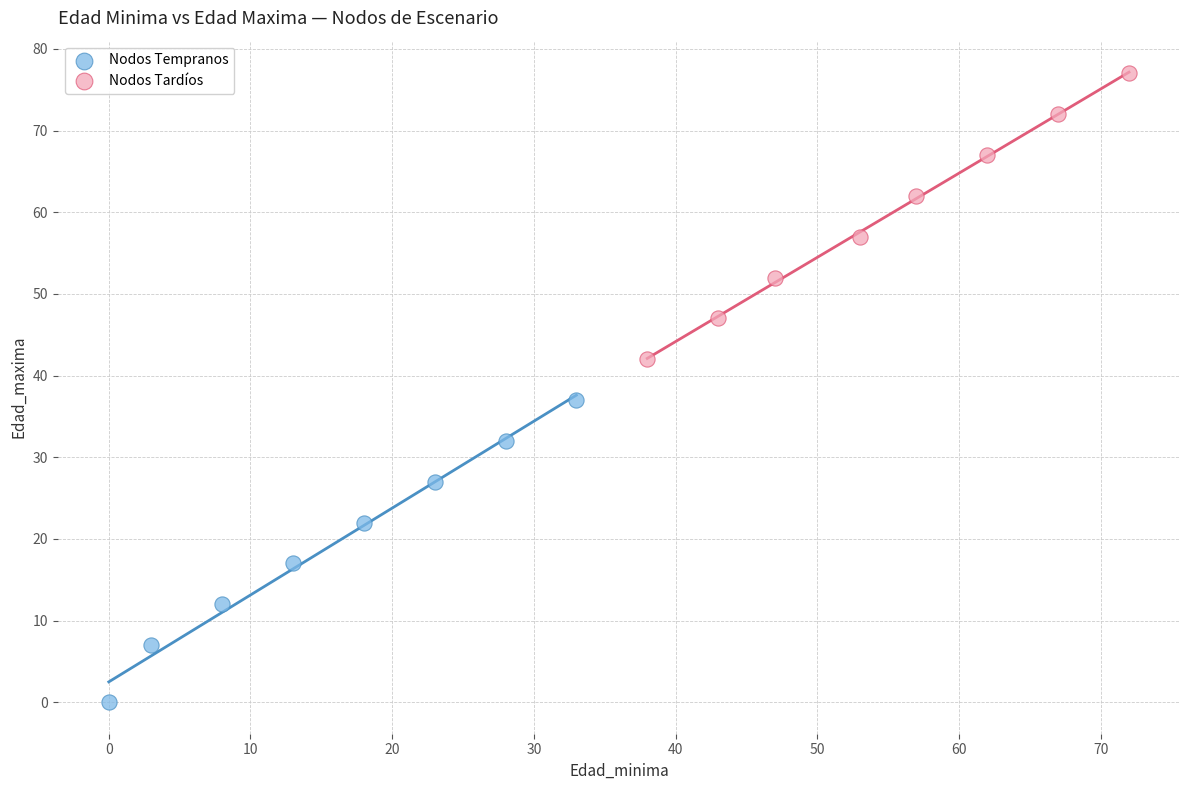

Which series contains the lowest Y value?

Nodos Tempranos